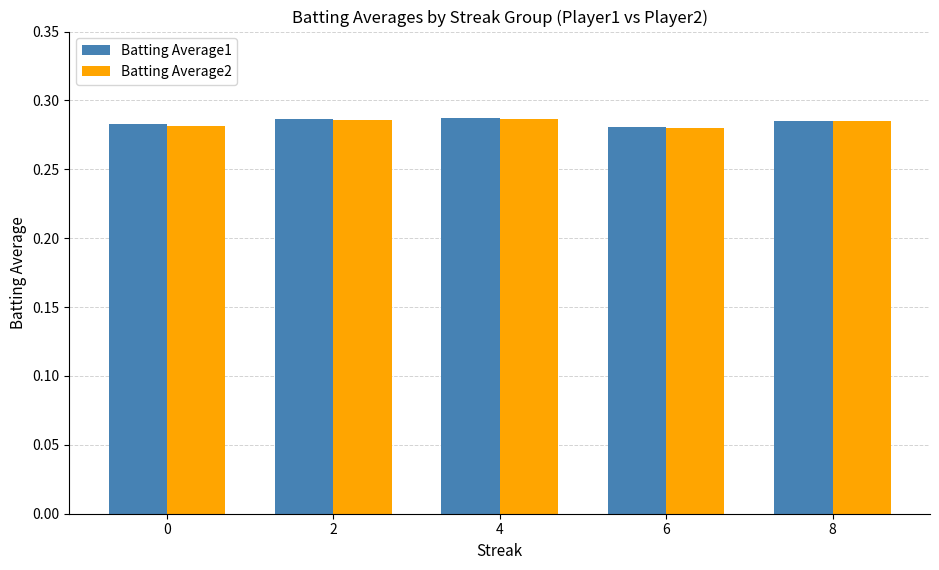

What is the total value across all series at 8?

0.6